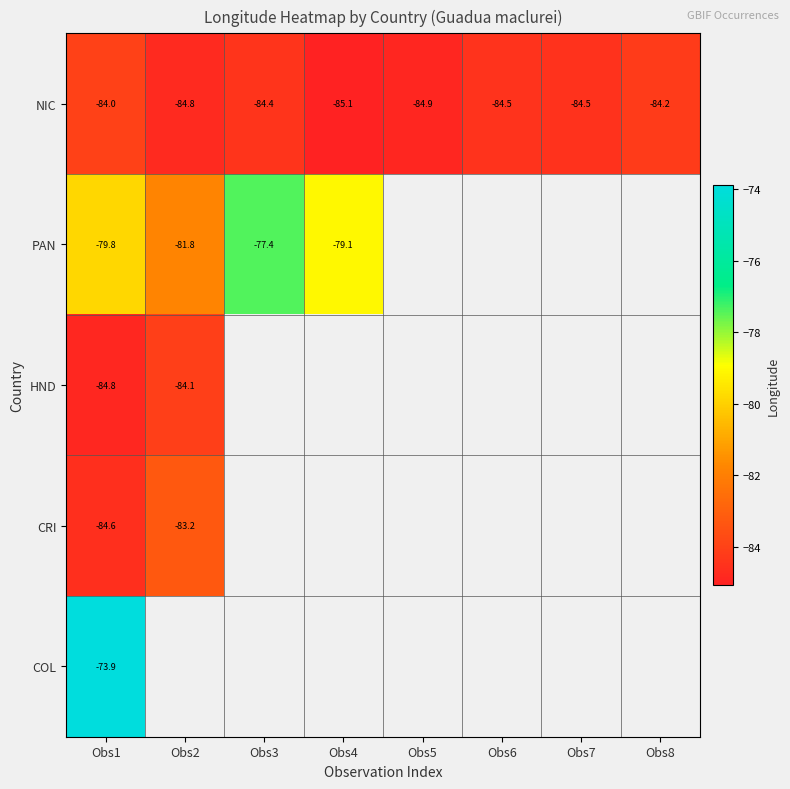

At which label does NIC reach its minimum?

Obs4